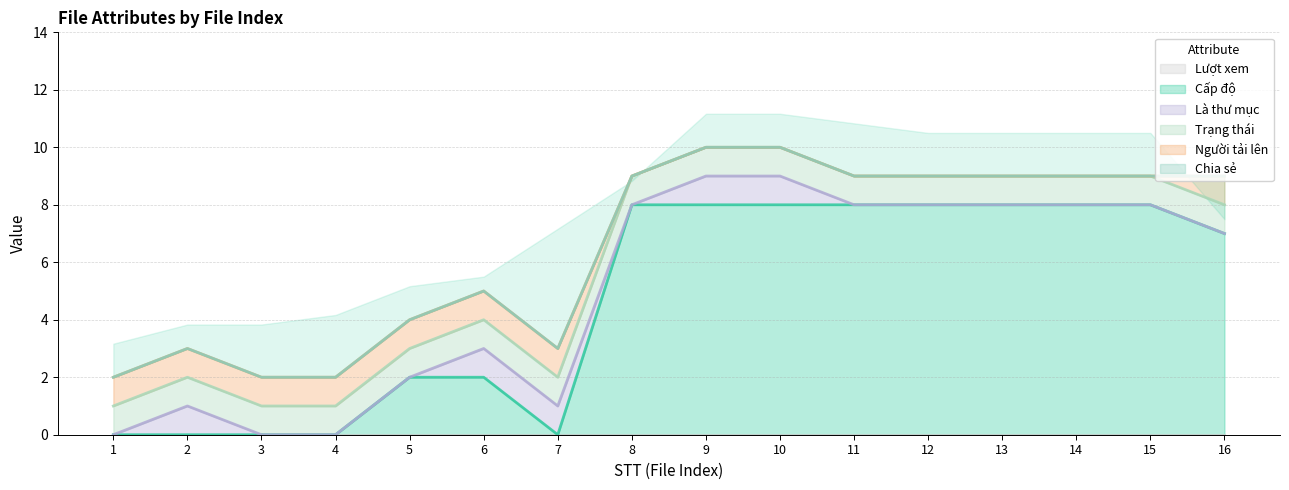

The Cấp độ series shows 8 at 13. True or false?

True